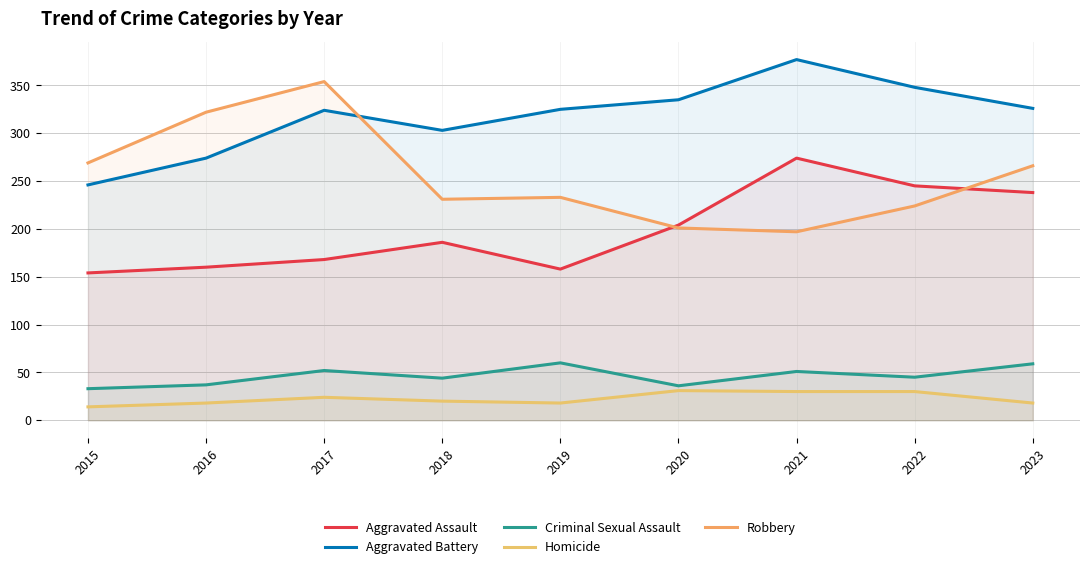

How many lines are shown in the chart?

5